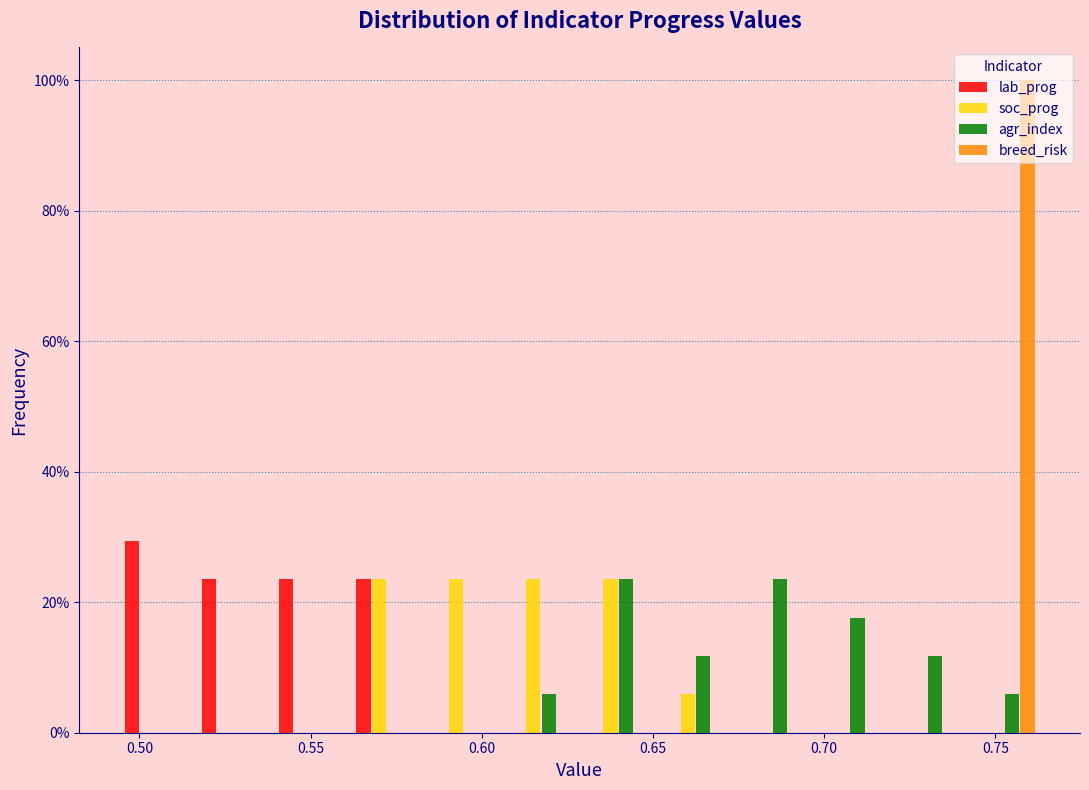

What is the height of the lab_prog bar covering 0.540 to 0.560 on the x-axis? Neither the bar edges nor the heights are printed on the chart, so give them approximately, as read against the axes.

24